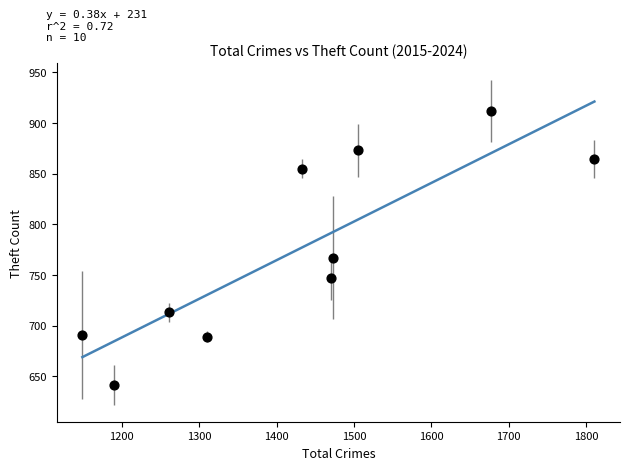

What Y value in the scatter plot is closest to 776?

767